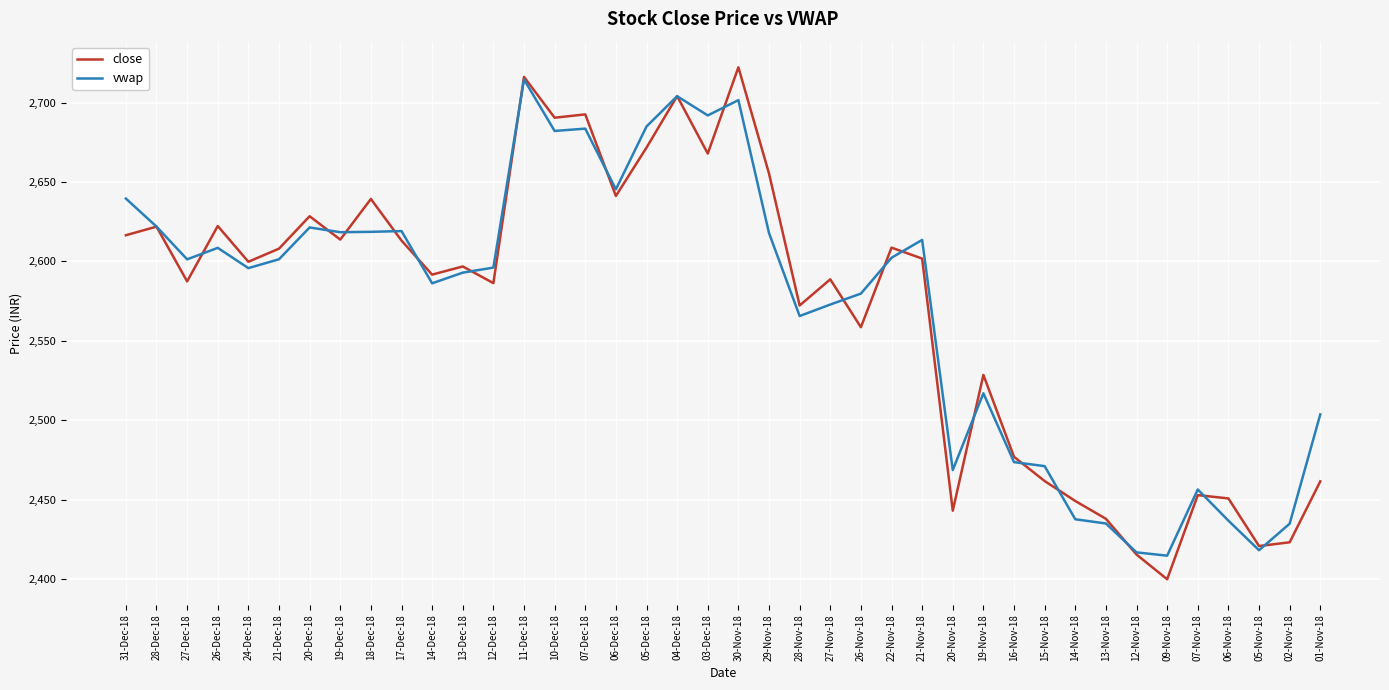

Is it true that vwap equals 2436.9 at 06-Nov-18?

True